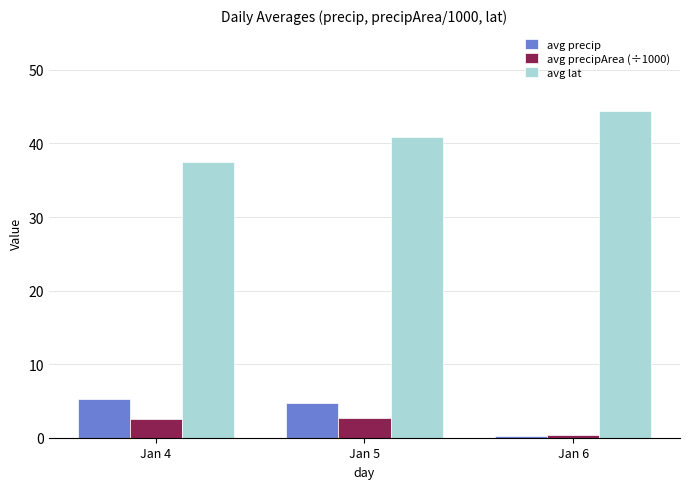

What are all the series names shown in the legend?

avg precip, avg precipArea (÷1000), avg lat